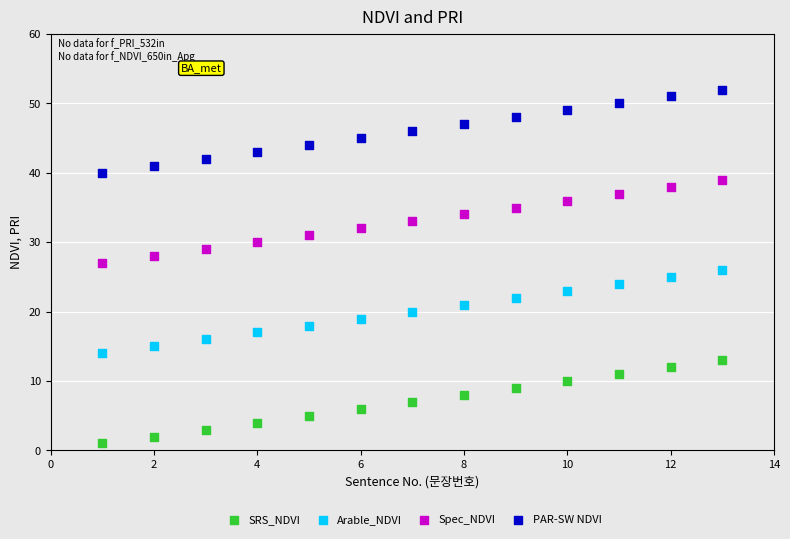

What is the X range (max minus min) for the scatter plot?

12